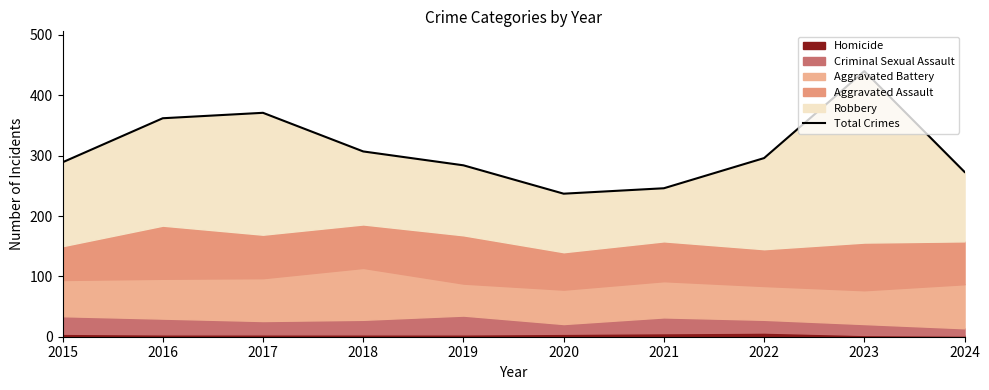

At which label is the value closest to 338?

2016